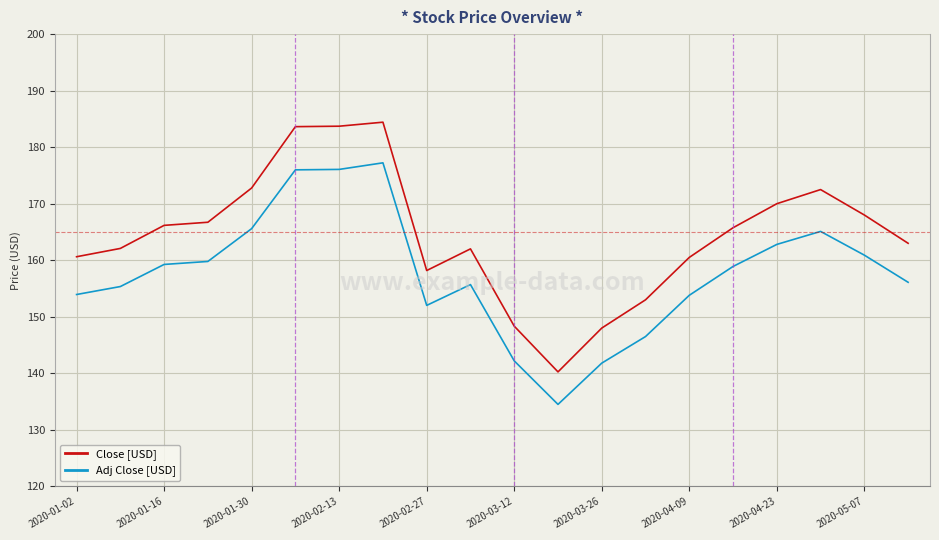

What is the greatest value displayed?

184.4